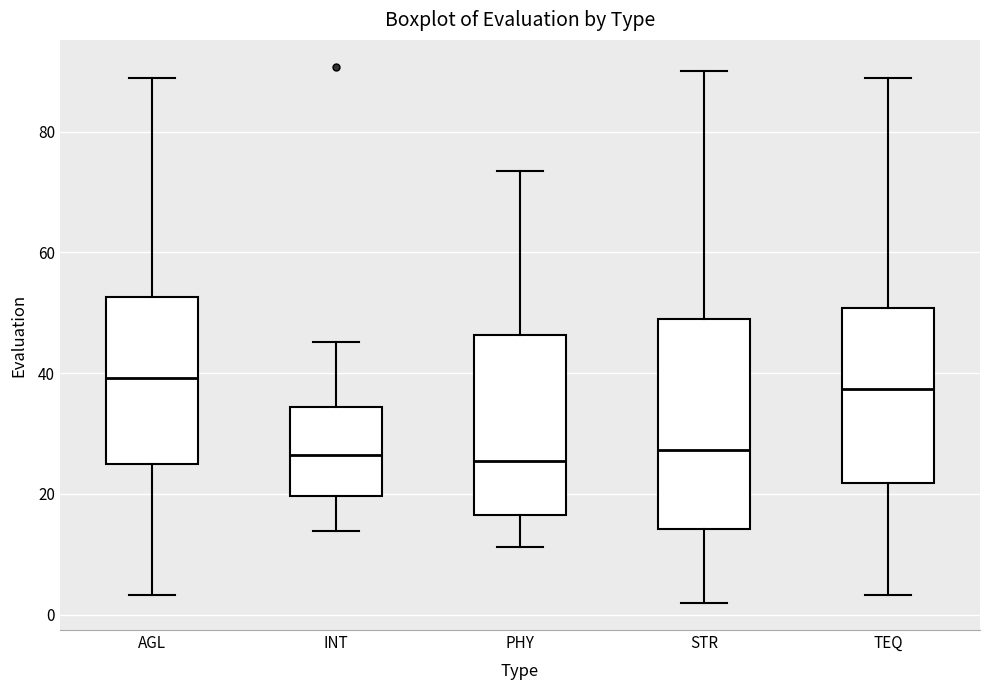

Comparing the boxes themselves (not the whiskers), which one is the tallest?

STR